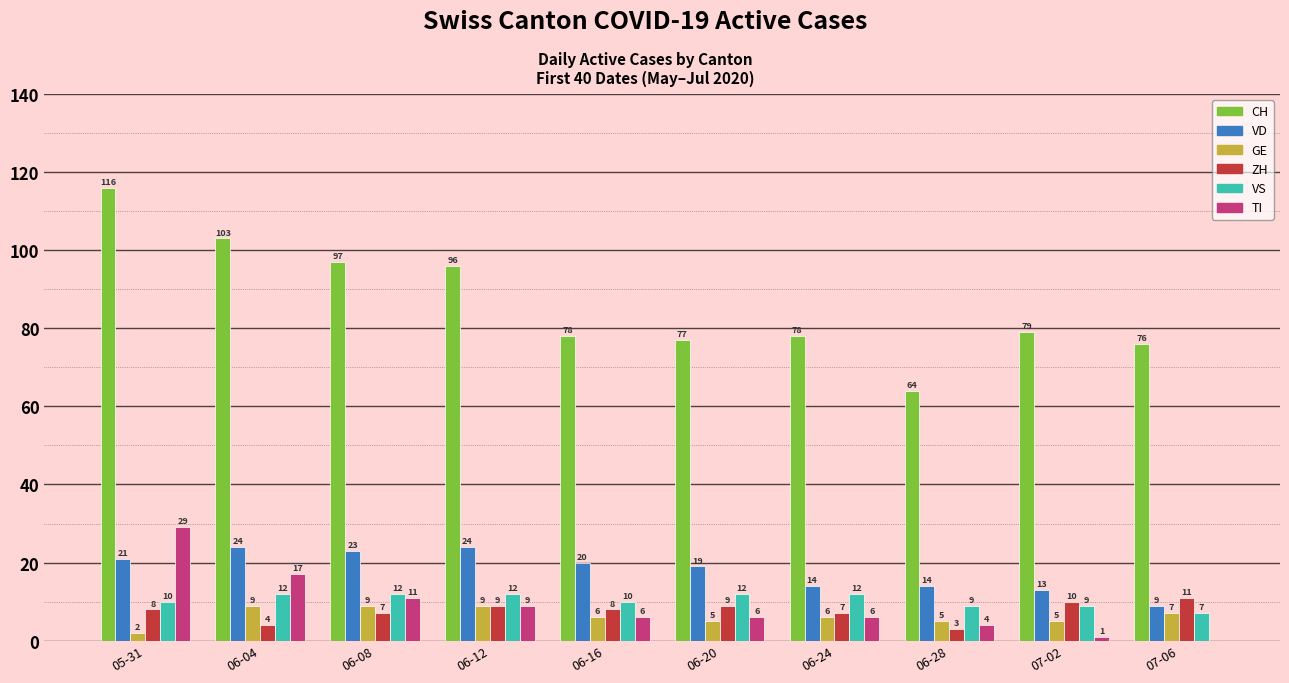

At which label does TI reach its peak?

05-31